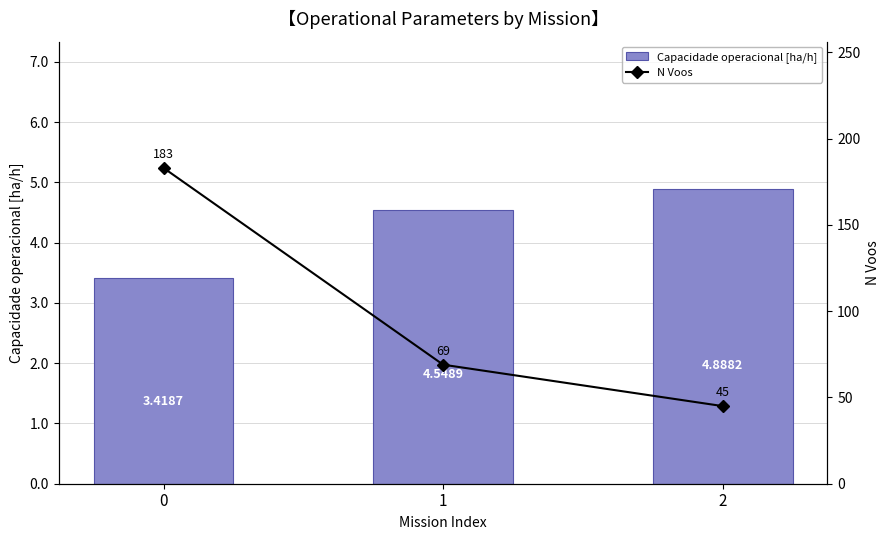

The value of Capacidade operacional [ha/h] at 0 is 0.8. True or false?

False